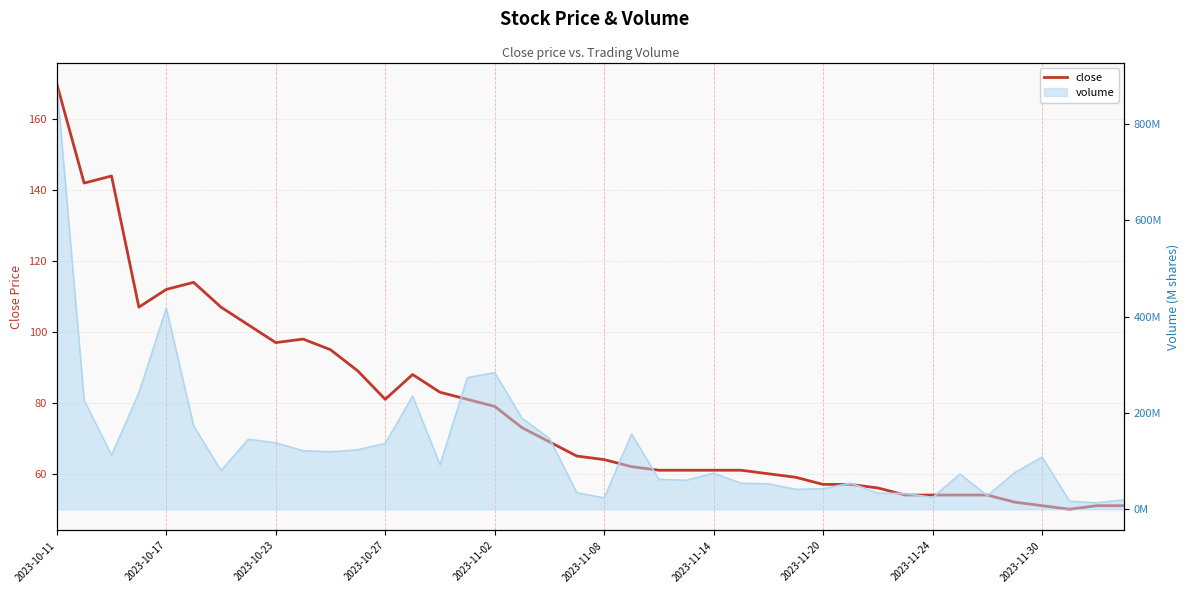

What is the minimum value shown in the chart?

50